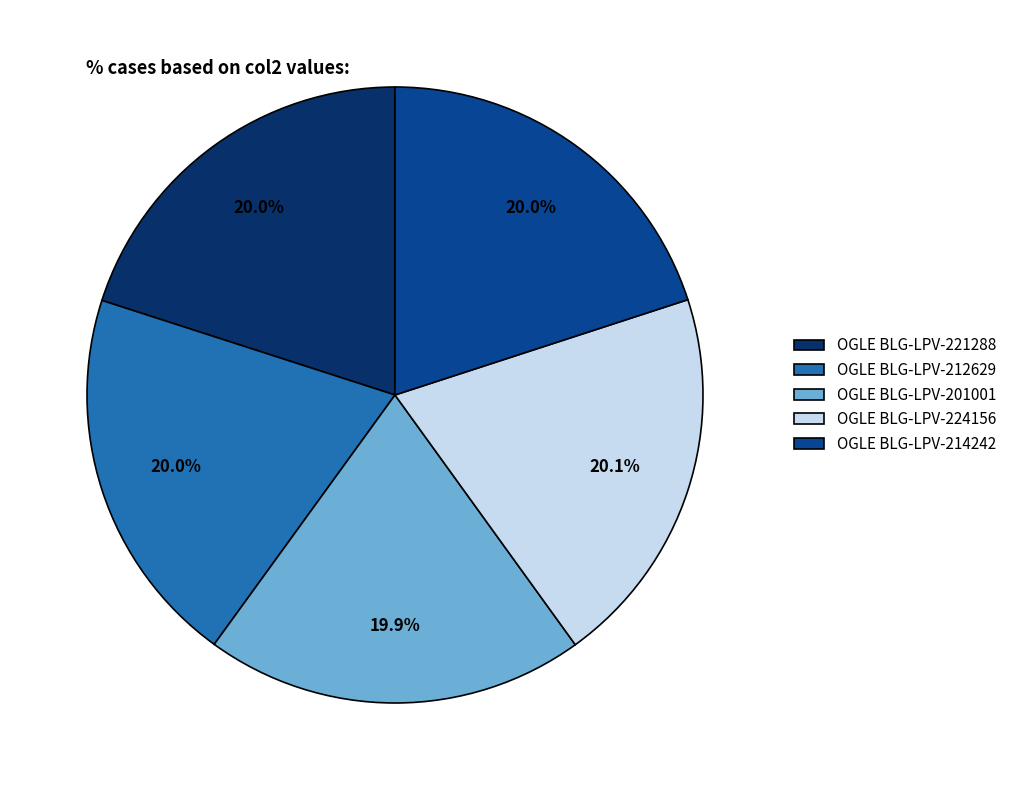

What percentage is NOT represented by OGLE BLG-LPV-224156?

79.9%